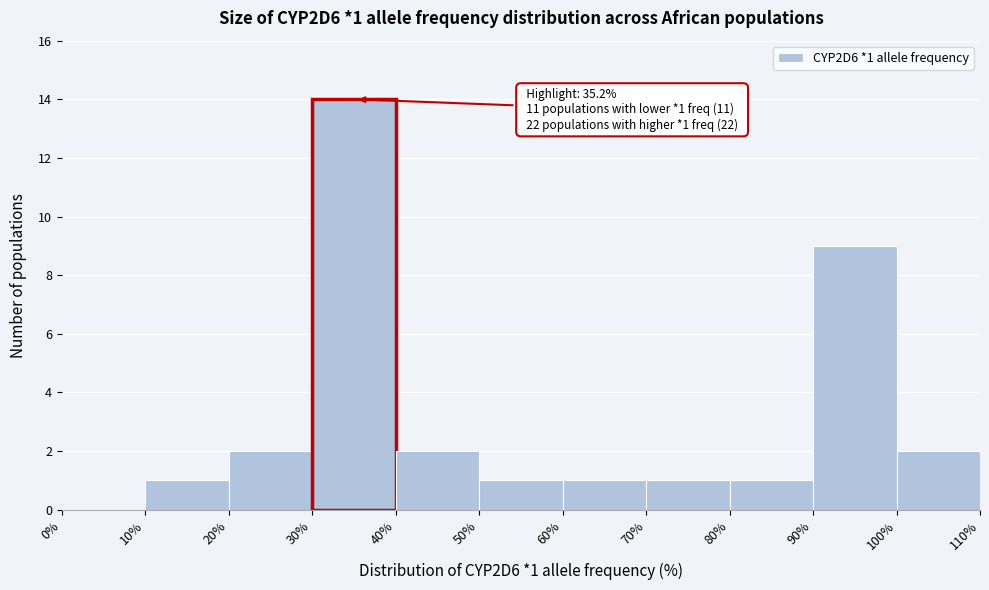

Over which range of the x-axis is the bar tallest?

30% to 40%